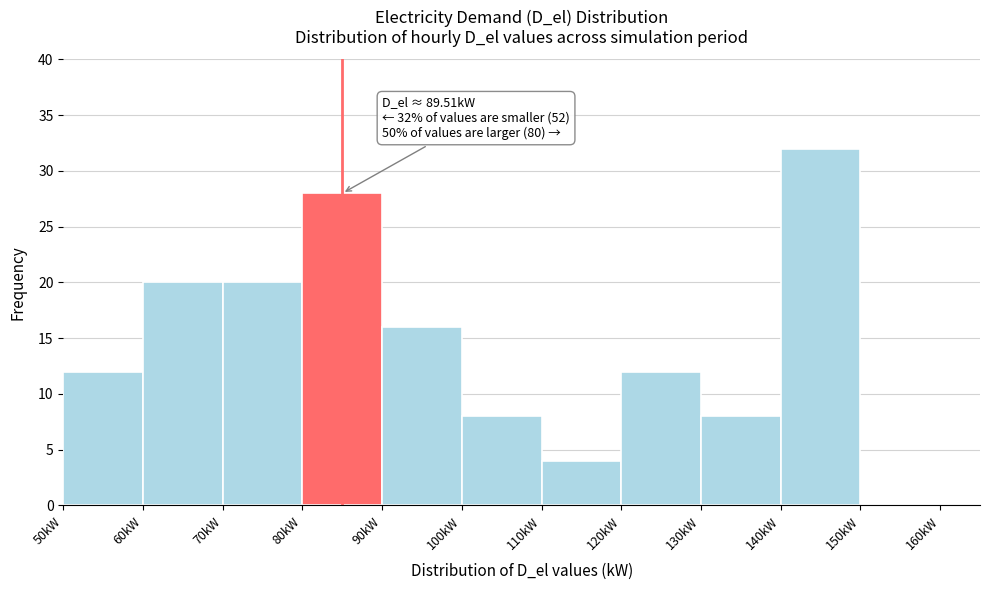

Over which range of the x-axis is the bar tallest?

140 to 150